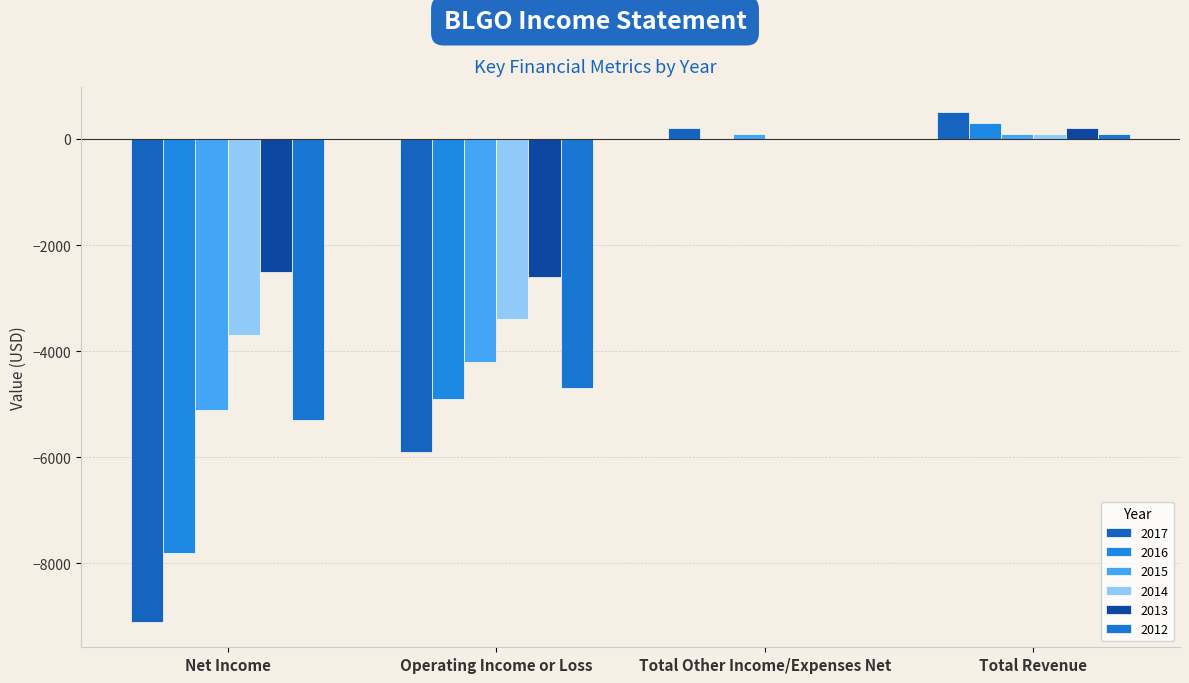

How many distinct data groups are displayed?

6